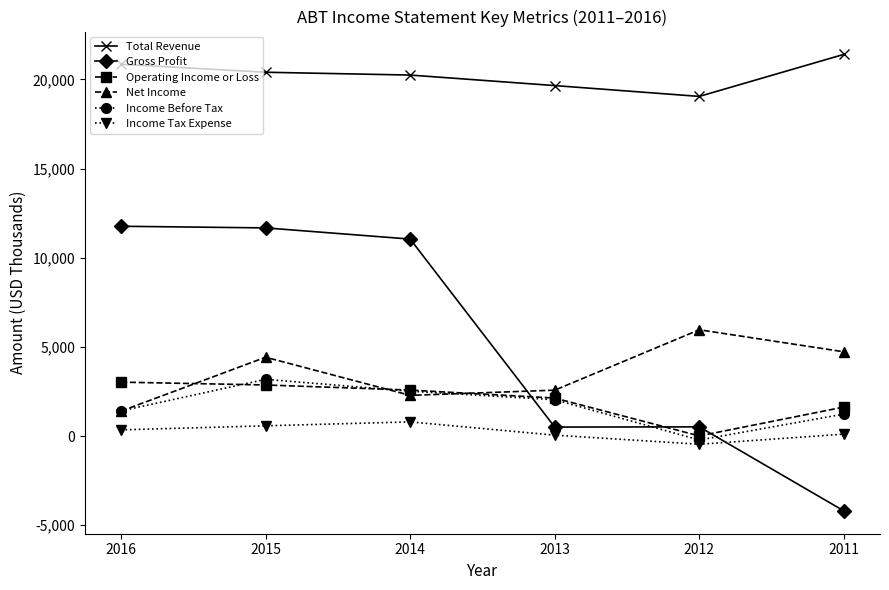

What is the value of the Net Income point at the 1st from the left?

1400.0